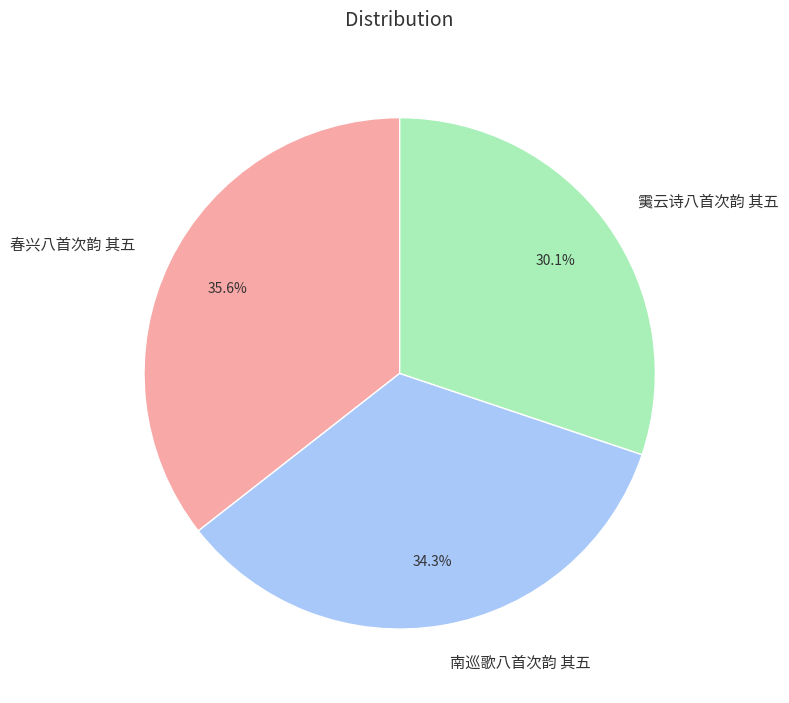

Does 南巡歌八首次韵 其五 account for over 50% of the chart?

No